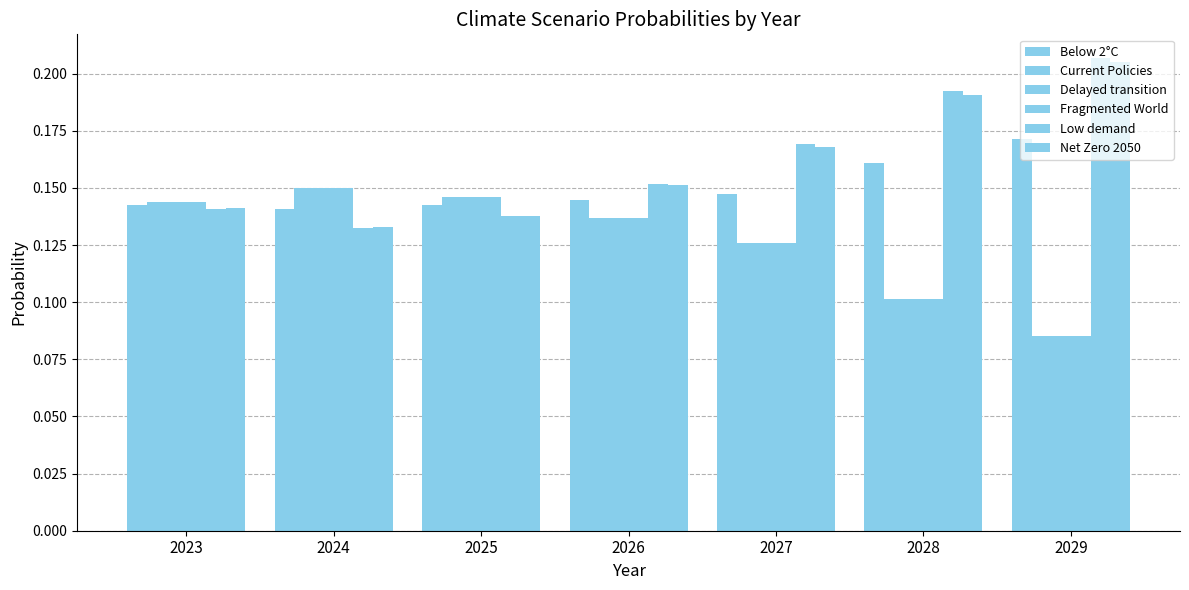

Rank the series at 2023 from highest to lowest value.

Fragmented World, Delayed transition, Current Policies, Below 2°C, Net Zero 2050, Low demand